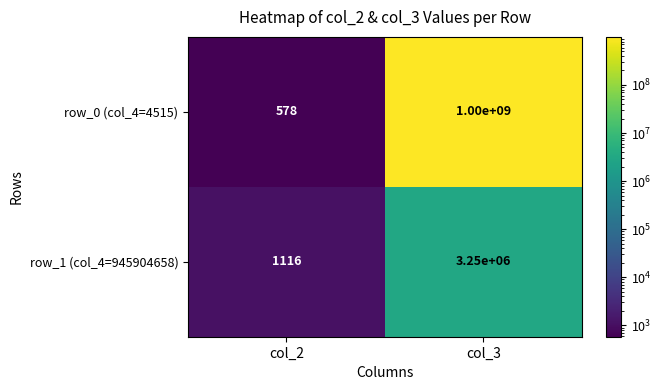

Read the row_0 (col_4=4515) value at col_2, to the nearest 50.

600